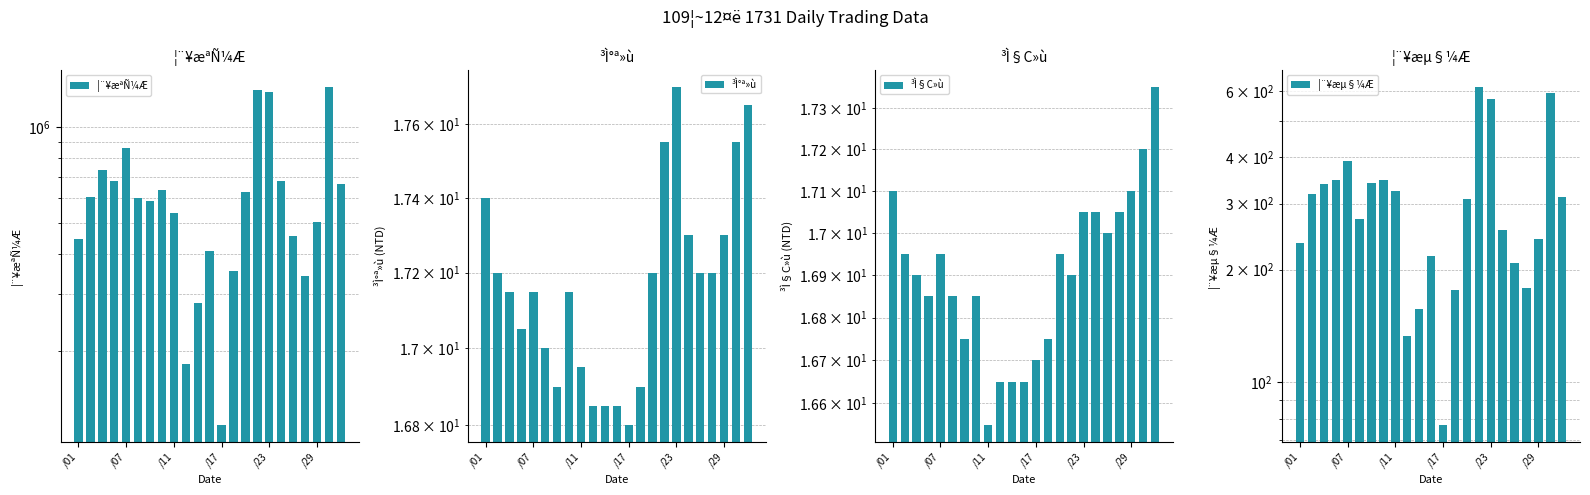

Reading left to right, what are all the values shown in this chart?

¦¨¥æªÑ¼Æ: 447027.0	603801.0	734967.0	677489.0	858625.0	600012.0	586913.0	634225.0	539659.0	181752.0	281454.0	410167.0	117264.0	354618.0	625071.0	1305701.0	1287330.0	679571.0	455778.0	342954.0	503699.0	1331198.0	664843.0
³Ì°ª»ù: 17.4	17.2	17.1	17.1	17.1	17.0	16.9	17.1	16.9	16.9	16.9	16.9	16.8	16.9	17.2	17.6	17.7	17.3	17.2	17.2	17.3	17.6	17.6
³Ì§C»ù: 17.1	16.9	16.9	16.9	16.9	16.9	16.8	16.9	16.6	16.6	16.6	16.6	16.7	16.8	16.9	16.9	17.1	17.1	17.0	17.1	17.1	17.2	17.4
¦¨¥æµ§¼Æ: 236.0	319.0	338.0	346.0	391.0	273.0	340.0	347.0	325.0	133.0	157.0	218.0	77.0	177.0	308.0	614.0	571.0	255.0	209.0	179.0	242.0	593.0	312.0